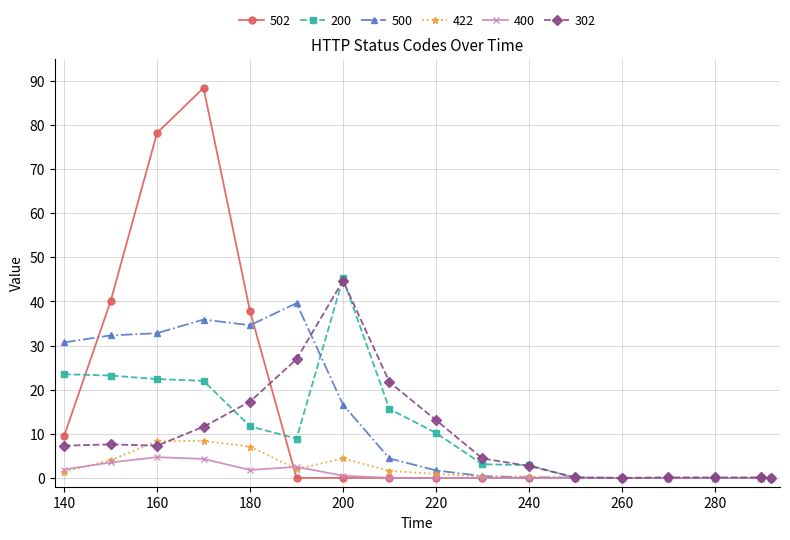

What is the value of the 200 point at the 3rd from the left?

22.4